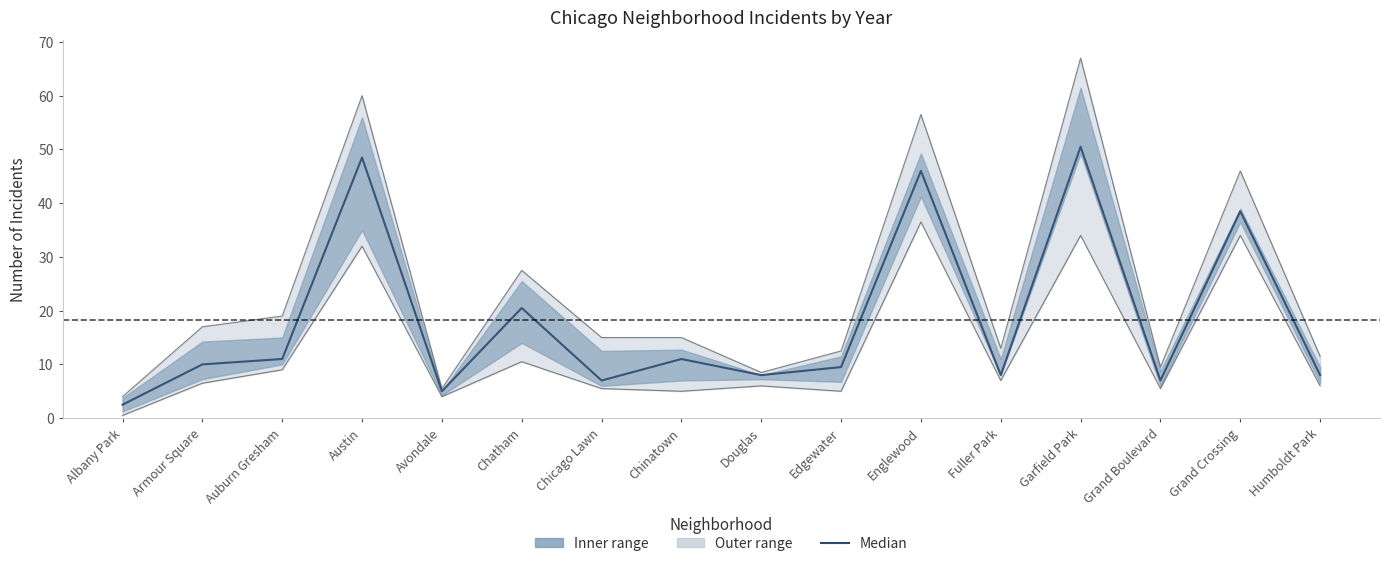

How many points are higher than both their immediate neighbors (excluding endpoints)?

6